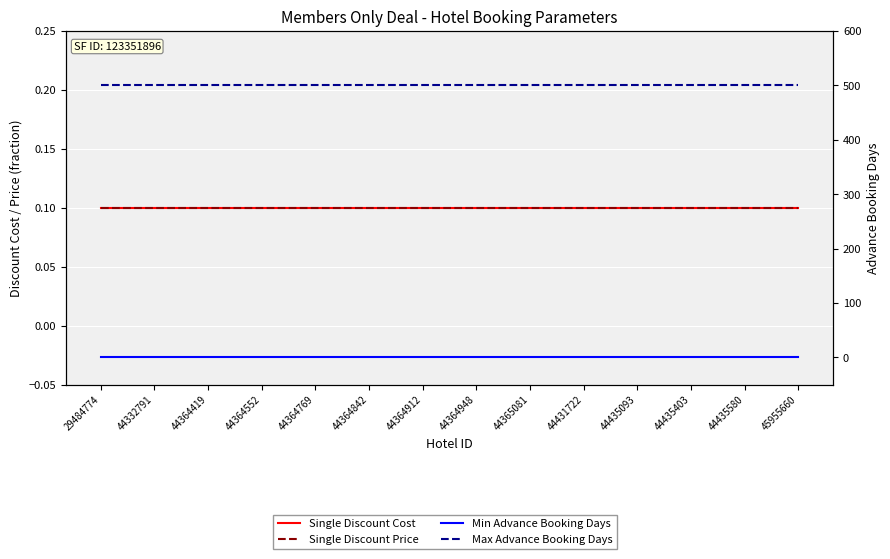

Reading left to right, extract all data points from this chart.

Single Discount Cost: 29484774=0.1	44332791=0.1	44364419=0.1	44364552=0.1	44364769=0.1	44364842=0.1	44364912=0.1	44364948=0.1	44365081=0.1	44431722=0.1	44435093=0.1	44435403=0.1	44435580=0.1	45955660=0.1
Single Discount Price: 29484774=0.1	44332791=0.1	44364419=0.1	44364552=0.1	44364769=0.1	44364842=0.1	44364912=0.1	44364948=0.1	44365081=0.1	44431722=0.1	44435093=0.1	44435403=0.1	44435580=0.1	45955660=0.1
Min Advance Booking Days: 29484774=0.0	44332791=0.0	44364419=0.0	44364552=0.0	44364769=0.0	44364842=0.0	44364912=0.0	44364948=0.0	44365081=0.0	44431722=0.0	44435093=0.0	44435403=0.0	44435580=0.0	45955660=0.0
Max Advance Booking Days: 29484774=500.0	44332791=500.0	44364419=500.0	44364552=500.0	44364769=500.0	44364842=500.0	44364912=500.0	44364948=500.0	44365081=500.0	44431722=500.0	44435093=500.0	44435403=500.0	44435580=500.0	45955660=500.0